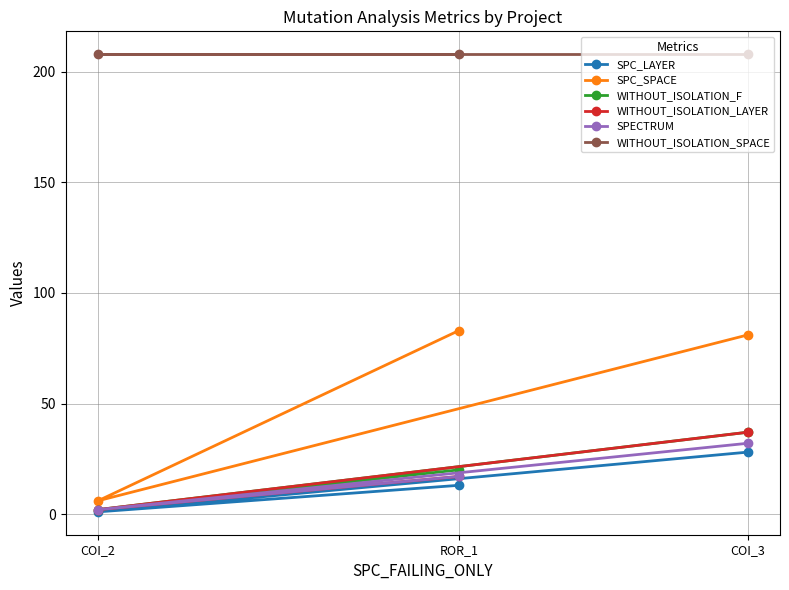

Reading left to right, what are all the values shown in this chart?

SPC_LAYER: COI_2=1	ROR_1=13	COI_3=28
SPC_SPACE: COI_2=6	ROR_1=83	COI_3=81
WITHOUT_ISOLATION_F: COI_2=2	ROR_1=20	COI_3=37
WITHOUT_ISOLATION_LAYER: COI_2=2	ROR_1=17	COI_3=37
SPECTRUM: COI_2=2	ROR_1=17	COI_3=32
WITHOUT_ISOLATION_SPACE: COI_2=208	ROR_1=208	COI_3=208